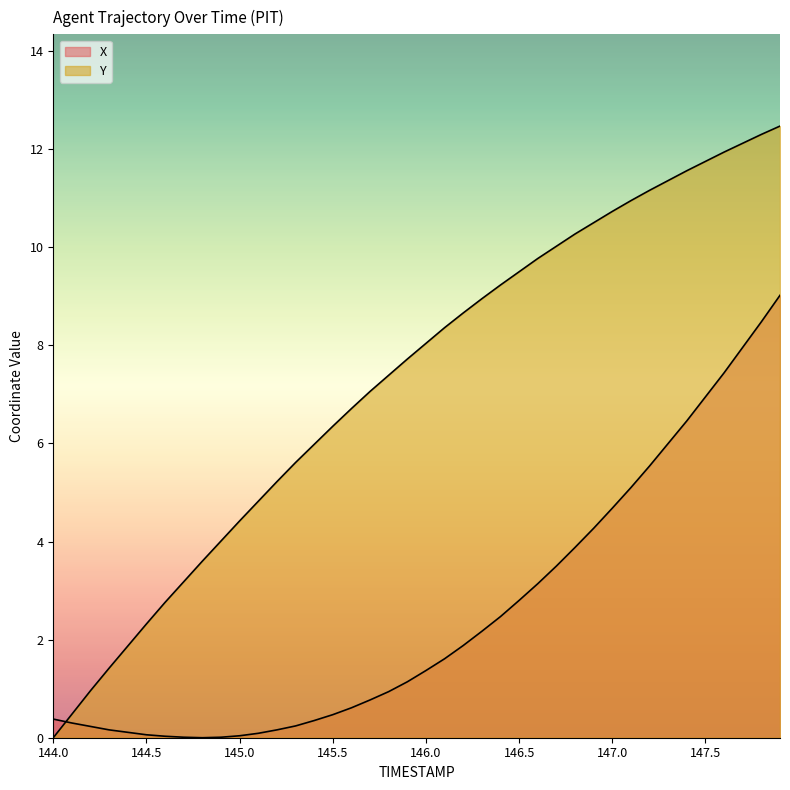

At which category does the chart reach its minimum across all series?

144.8